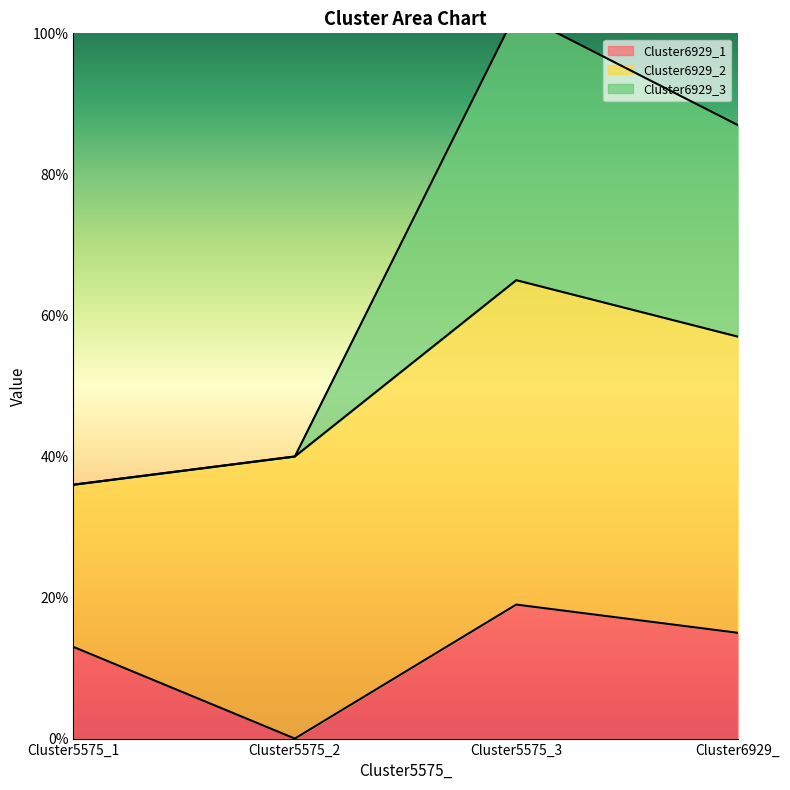

Which series changed the most between Cluster5575_3 and Cluster6929_?

Cluster6929_3